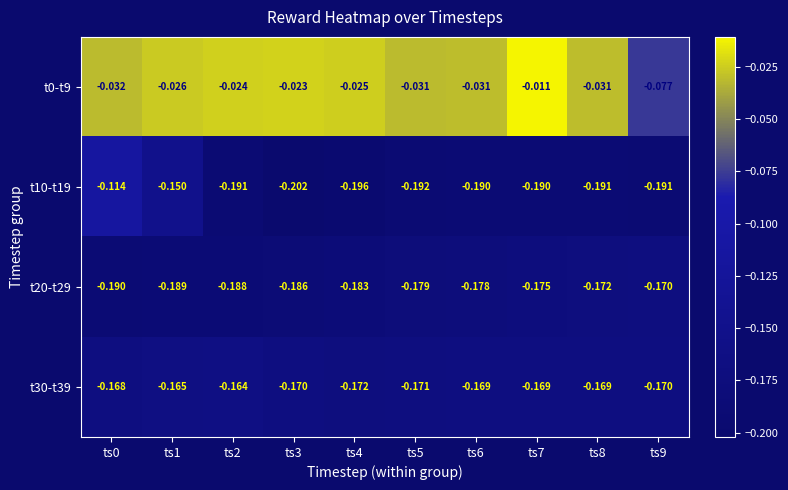

Is the value of t0-t9 at ts6 greater than the value of t10-t19 at ts3?

Yes